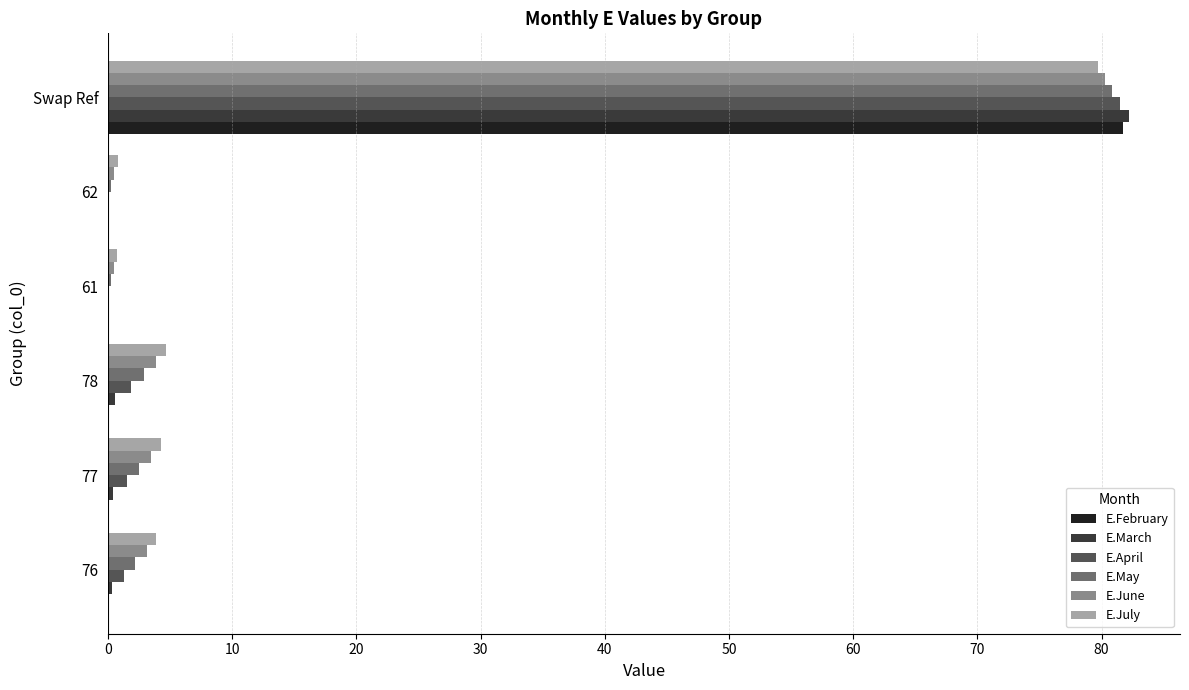

What is the sum of all E.May values?

88.9